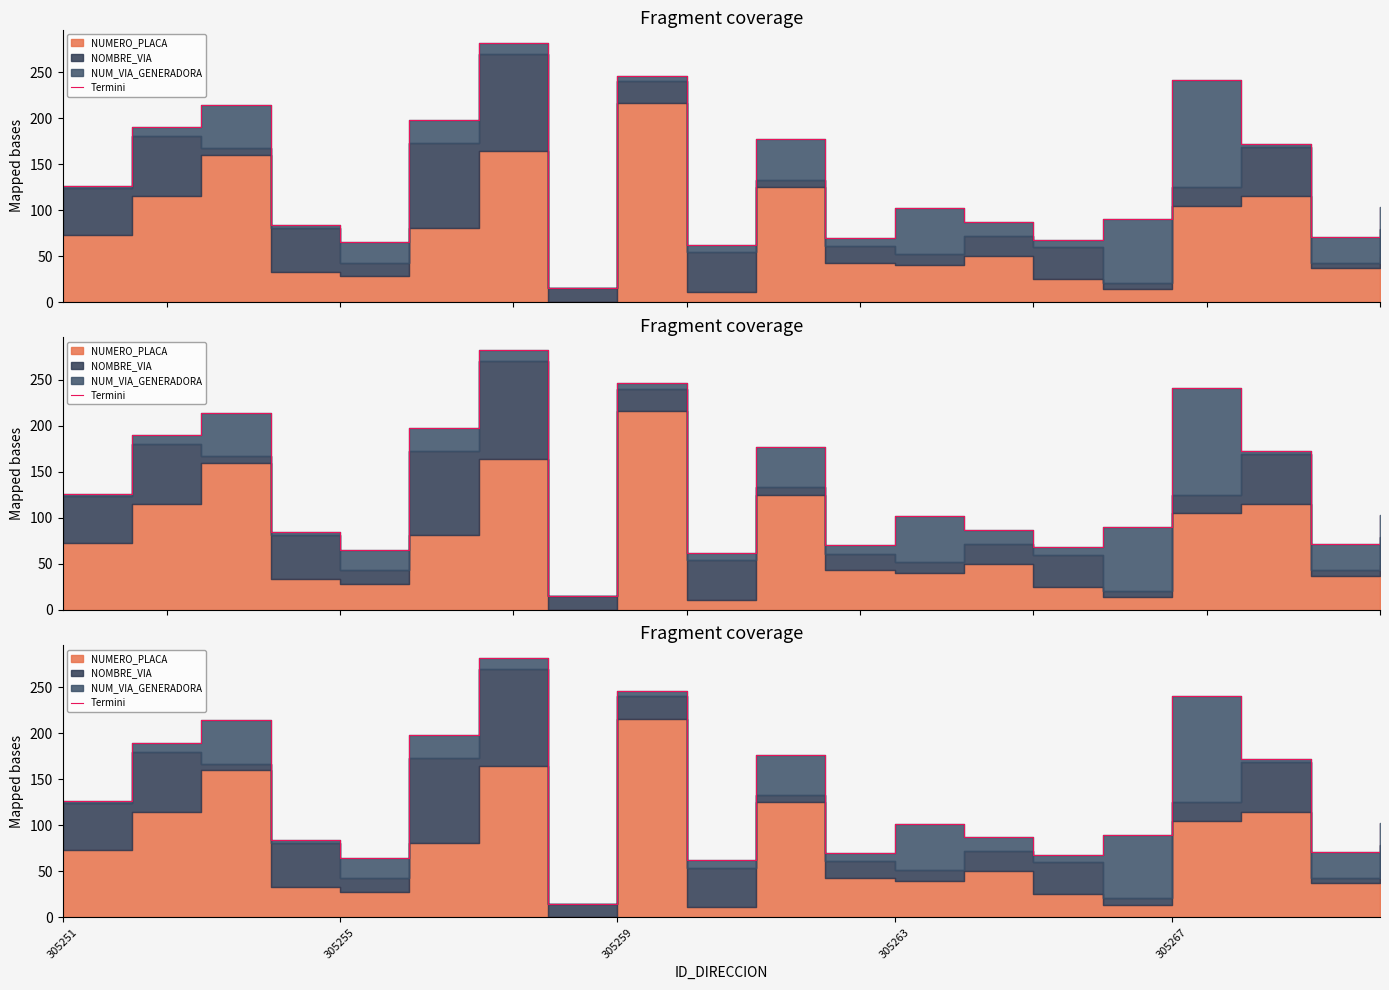

What is the difference between the maximum and minimum values?

267